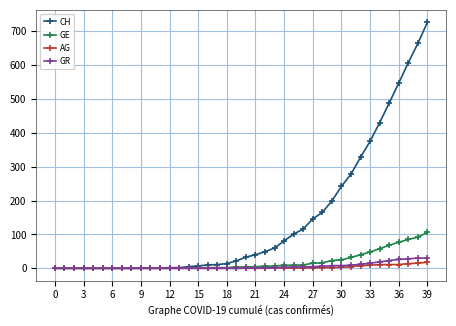

What is the maximum value shown in the chart?

726